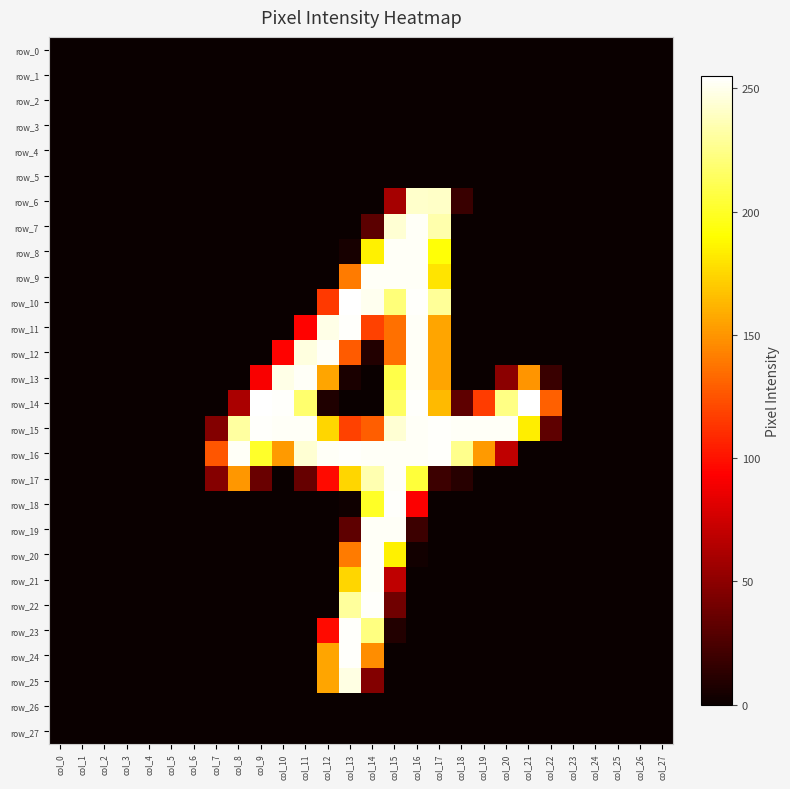

Rank the categories by row_3 value from highest to lowest.

col_0, col_1, col_2, col_3, col_4, col_5, col_6, col_7, col_8, col_9, col_10, col_11, col_12, col_13, col_14, col_15, col_16, col_17, col_18, col_19, col_20, col_21, col_22, col_23, col_24, col_25, col_26, col_27